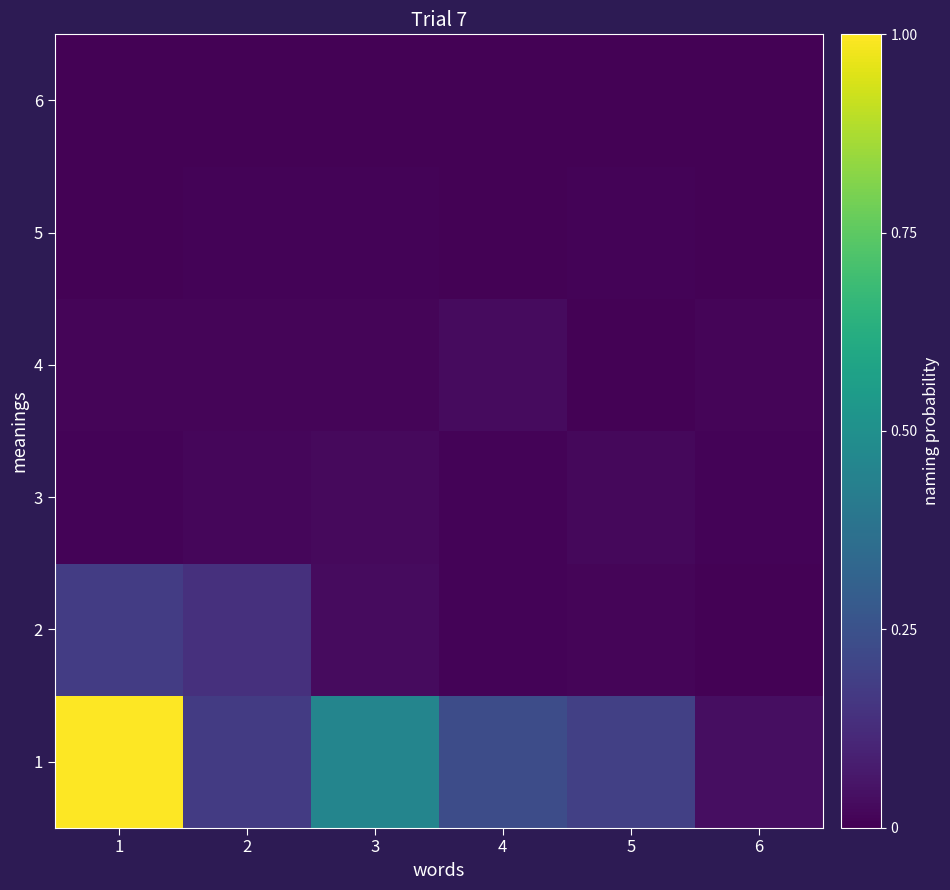

List the series in order of their peak value, lowest first.

6, 5, 3, 4, 2, 1